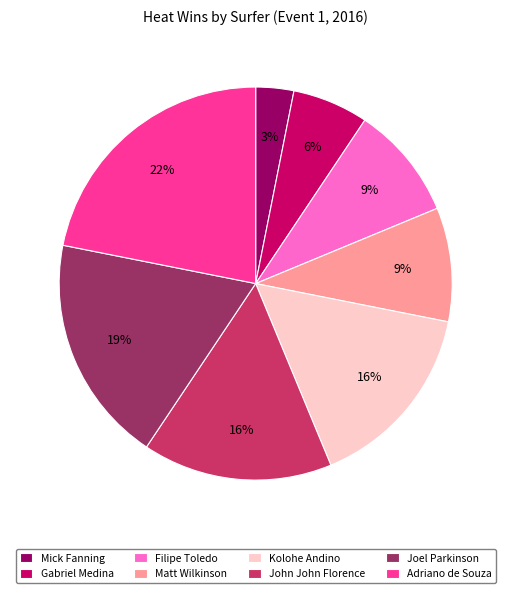

Is it true that Filipe Toledo is 2% of the pie?

False